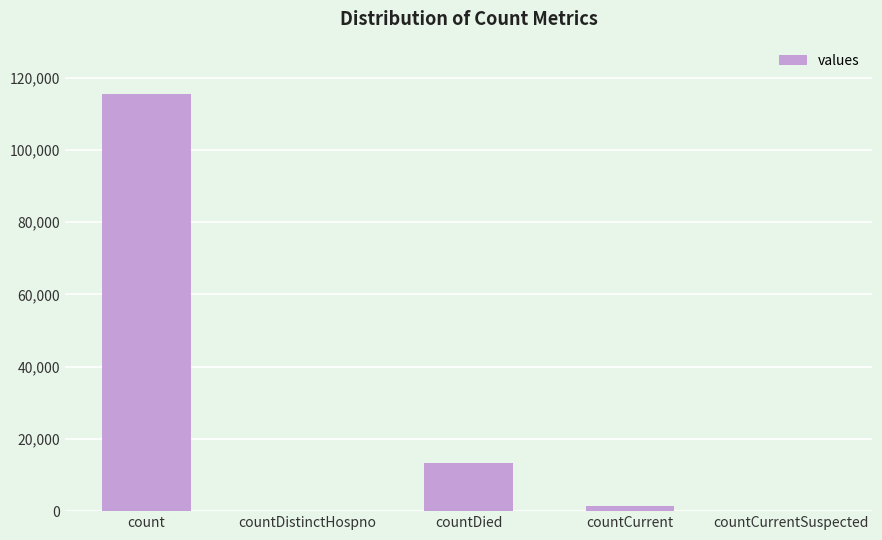

Reading left to right, extract all data points from this chart.

count=115379	countDistinctHospno=0	countDied=13343	countCurrent=1383	countCurrentSuspected=0